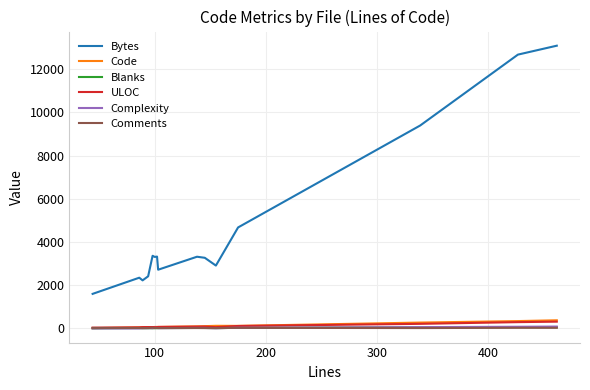

What are all the series names shown in the legend?

Bytes, Code, Blanks, ULOC, Complexity, Comments